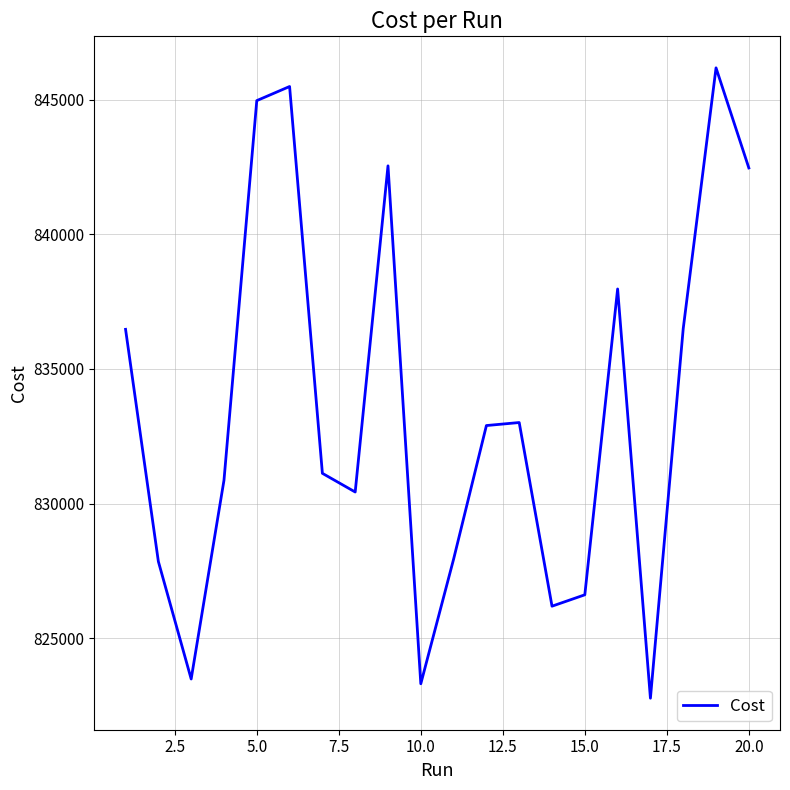

What is the difference between the second highest and minimum values?

22715.0